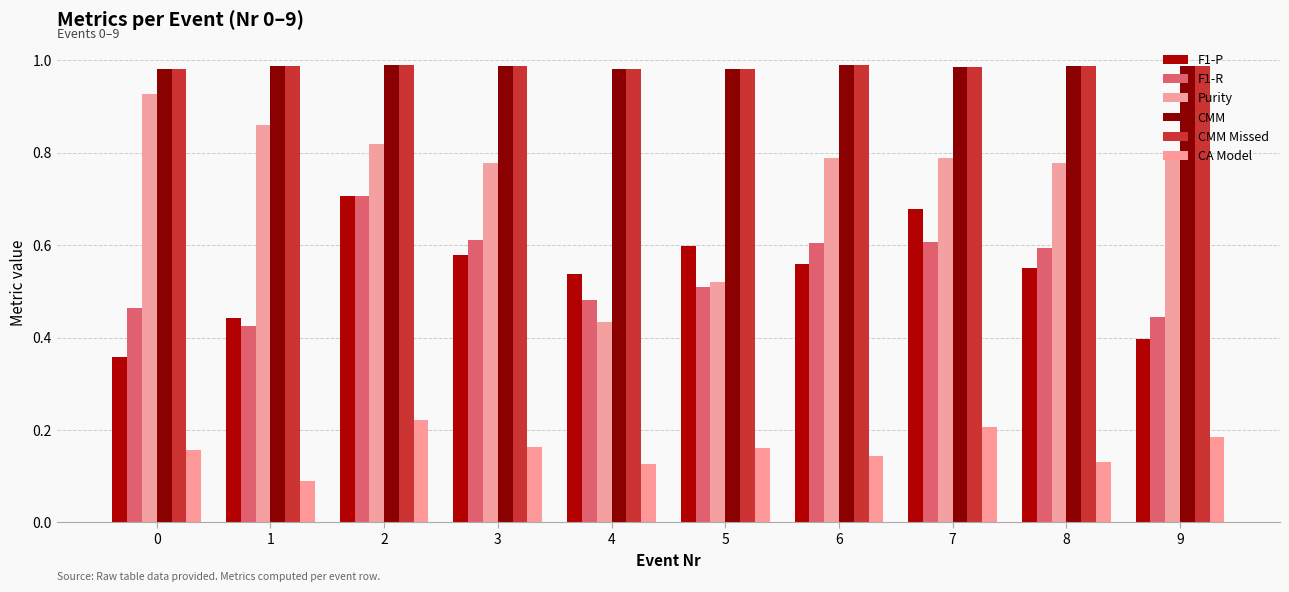

Is the value of CMM Missed at 1 greater than the value of F1-R at 3?

Yes